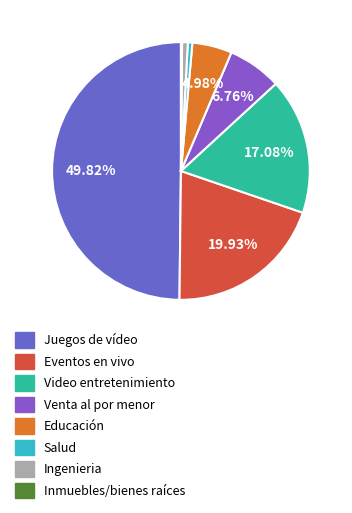

Rank the categories by value from highest to lowest.

Juegos de vídeo, Eventos en vivo, Video entretenimiento, Venta al por menor, Educación, Ingenieria, Salud, Inmuebles/bienes raíces